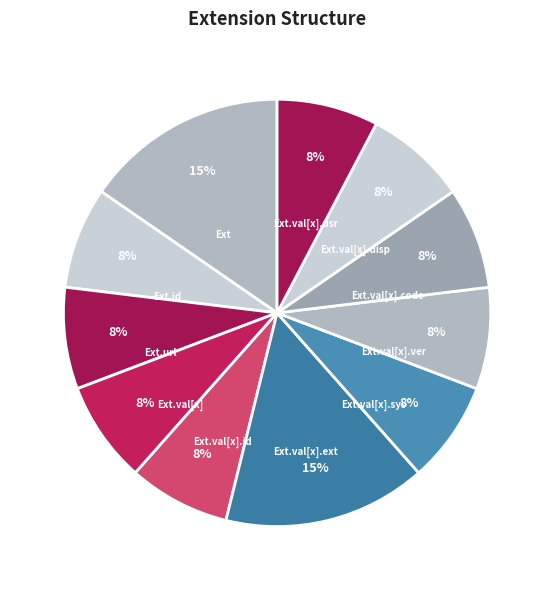

Combined, do Ext.url and Ext.val[x].code account for over 50%?

No